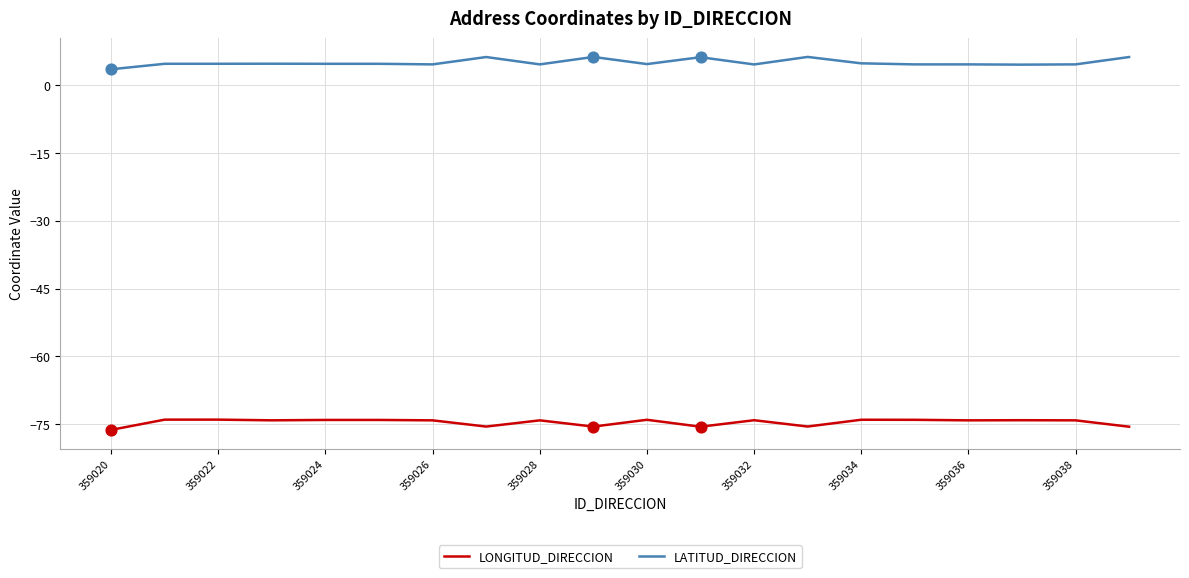

What is the greatest value displayed?

6.3